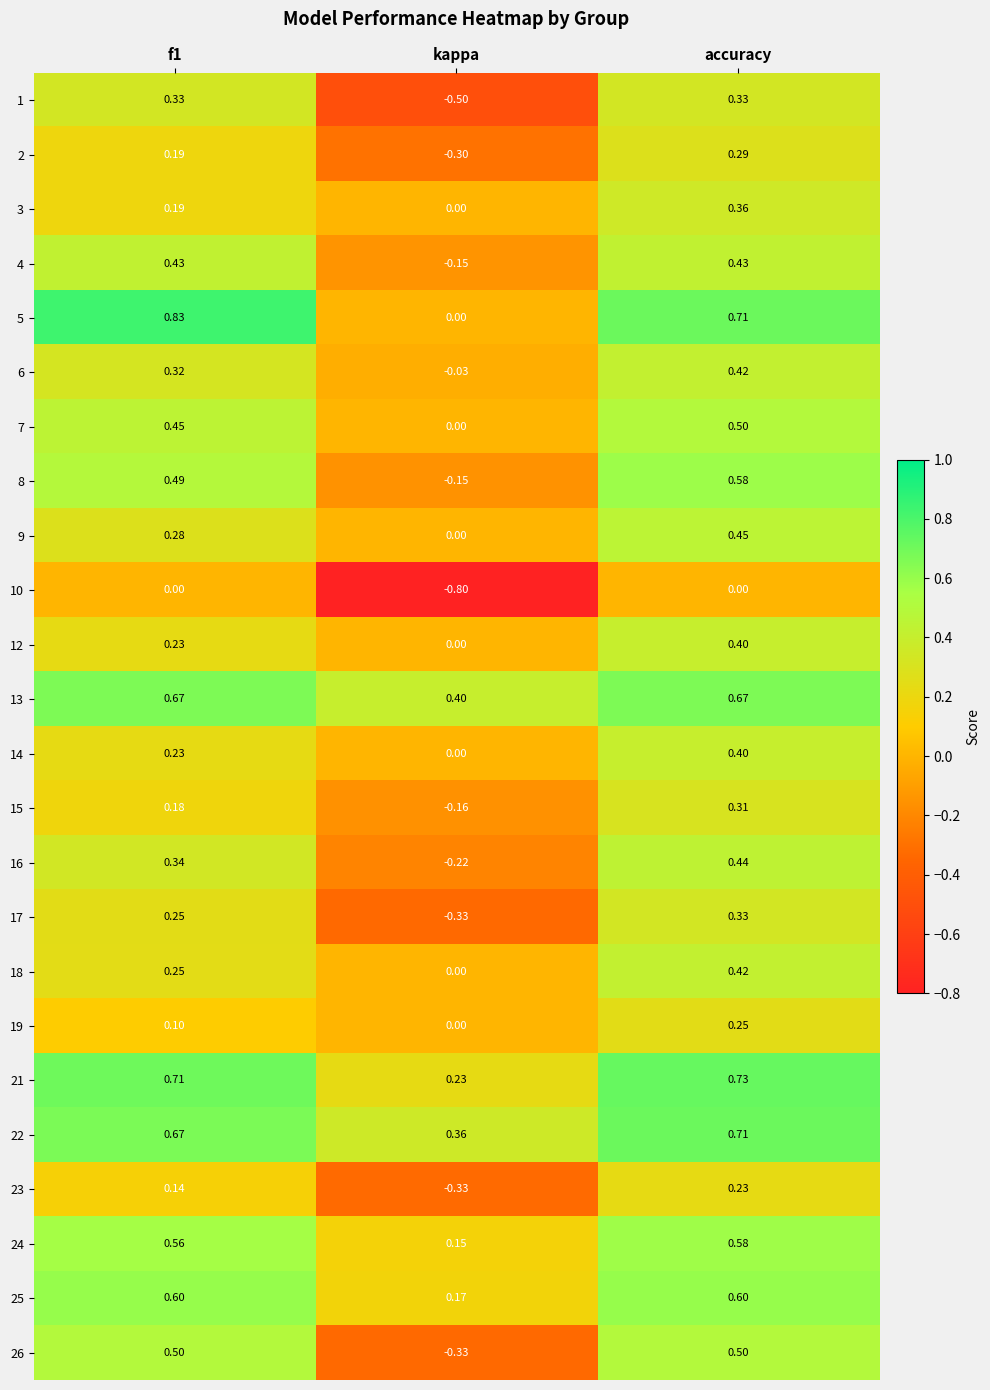

Is the value of 25 at kappa greater than the value of 7 at accuracy?

No